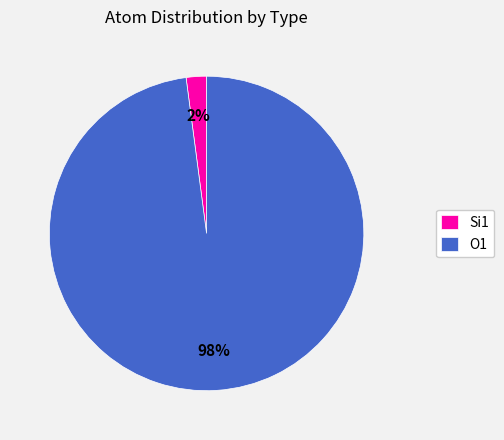

To the nearest percent, what is the difference between the largest and smallest slice percentages?

96%